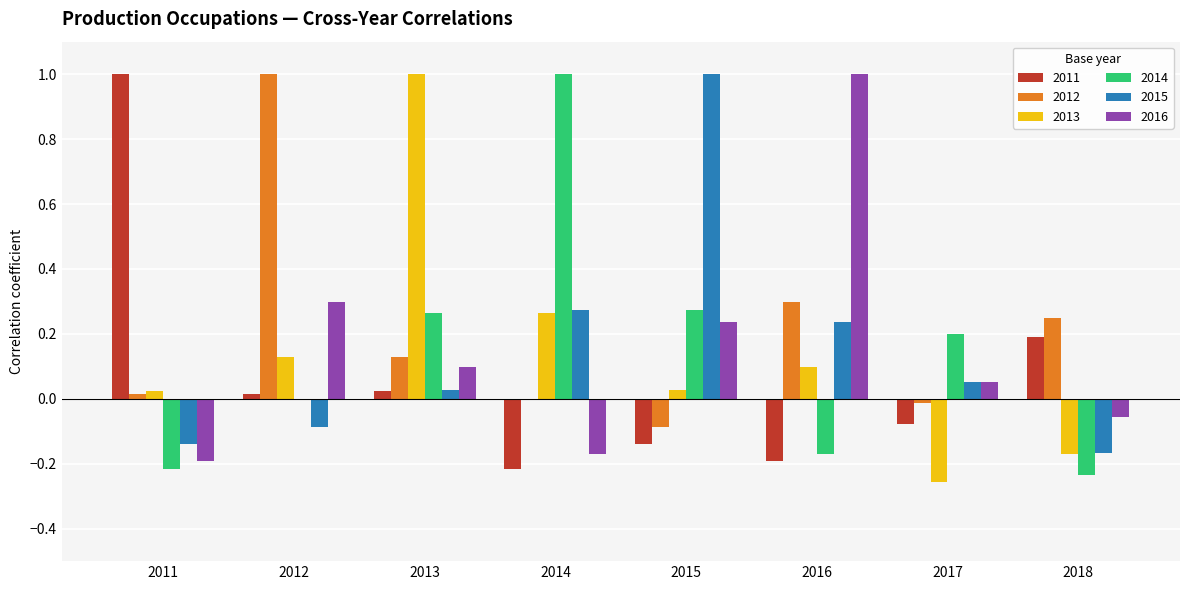

Count the number of categories in the chart.

8